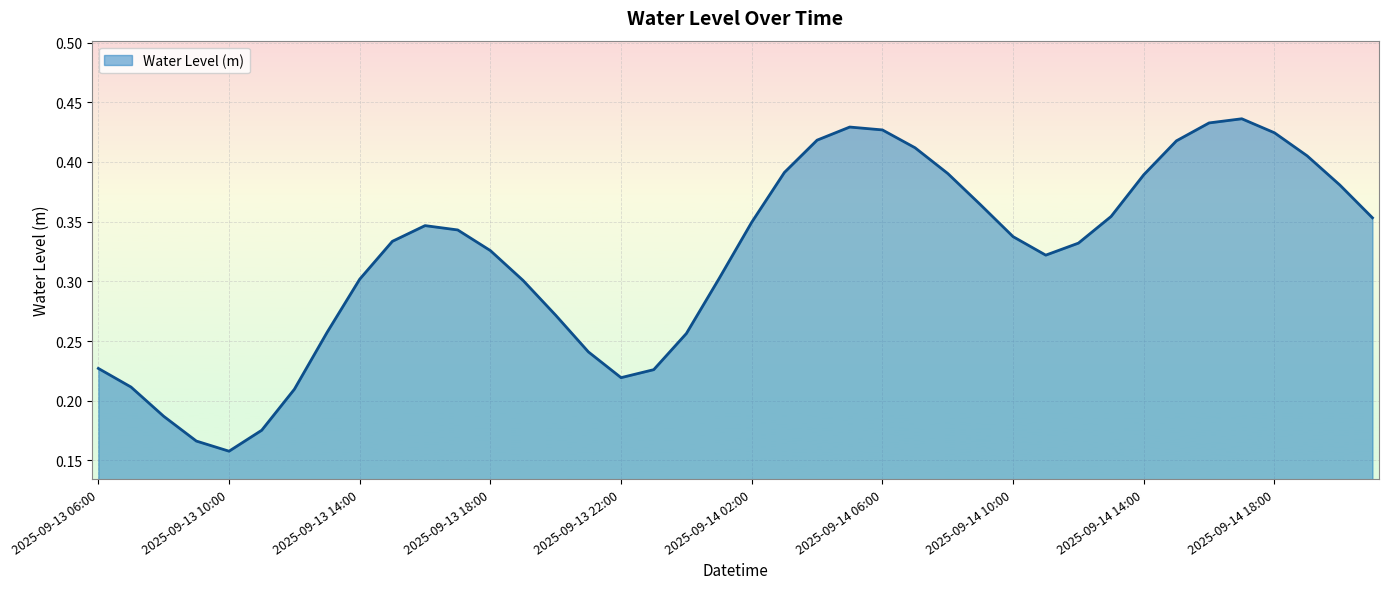

How many lines are shown in the chart?

1